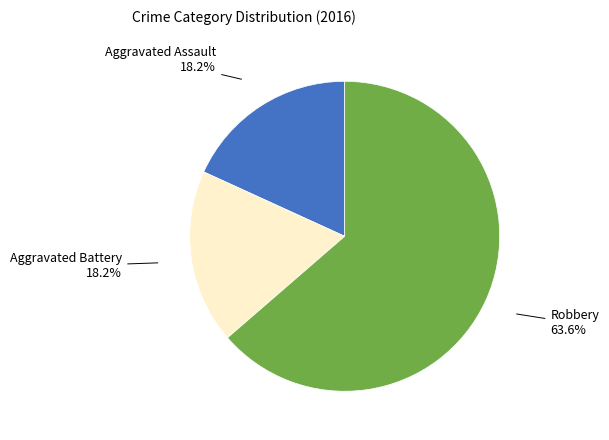

Is it true that Aggravated Assault is 27% of the pie?

False